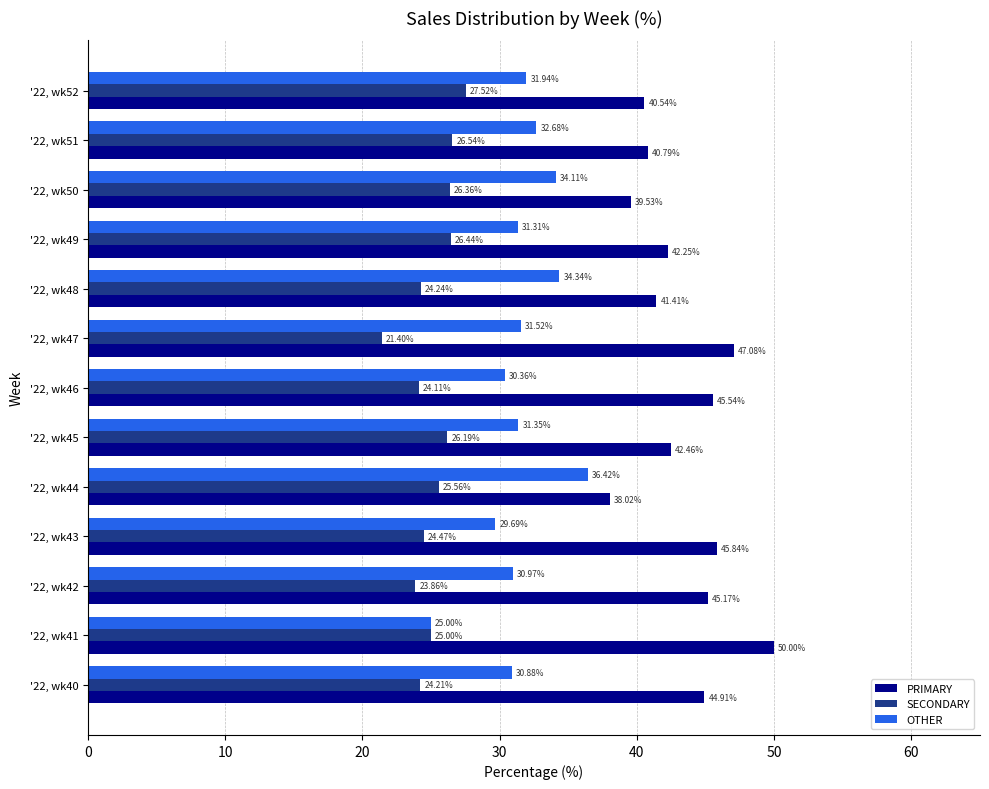

Which series has the largest range (max minus min)?

PRIMARY